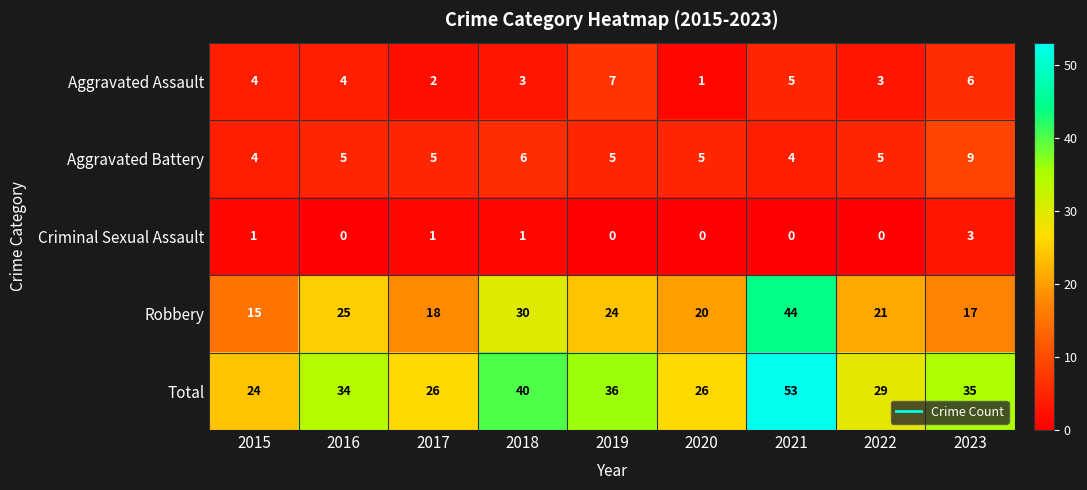

What is the maximum value for Total?

53